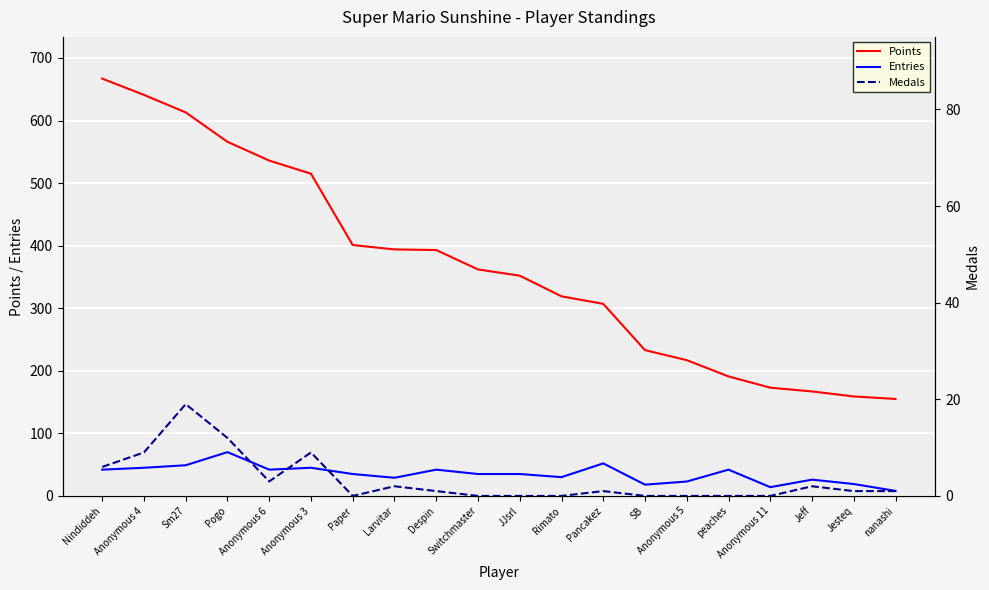

What is the difference between the Entries values at peaches and nanashi?

34